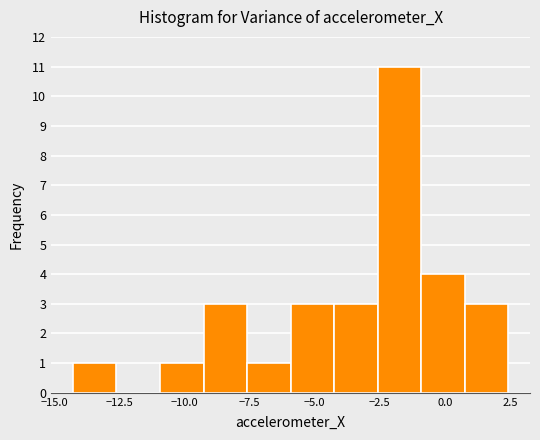

Read against the x-axis, roughly where is the centre of the tallest bar?

-1.5